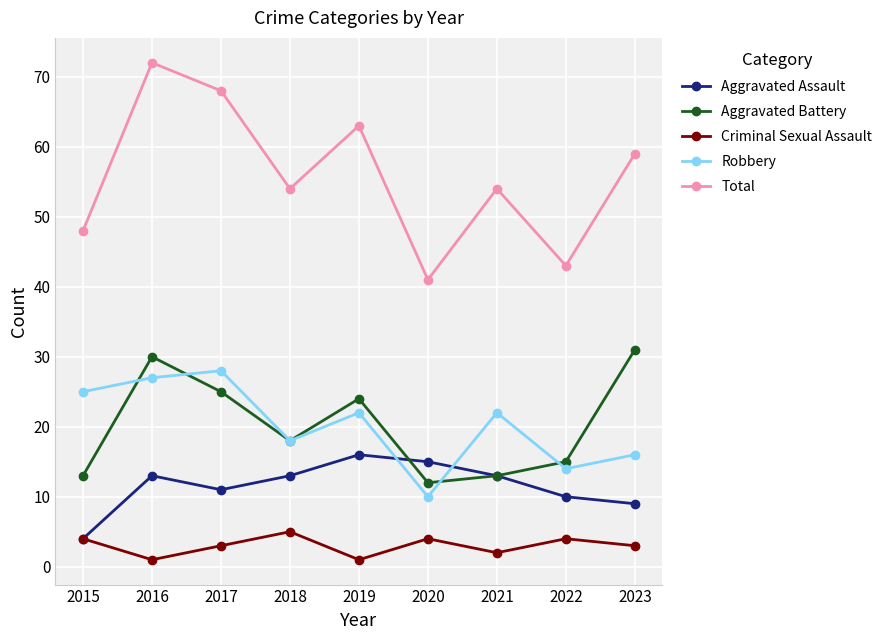

True or false: Criminal Sexual Assault has a value of 1 at 2020.

False